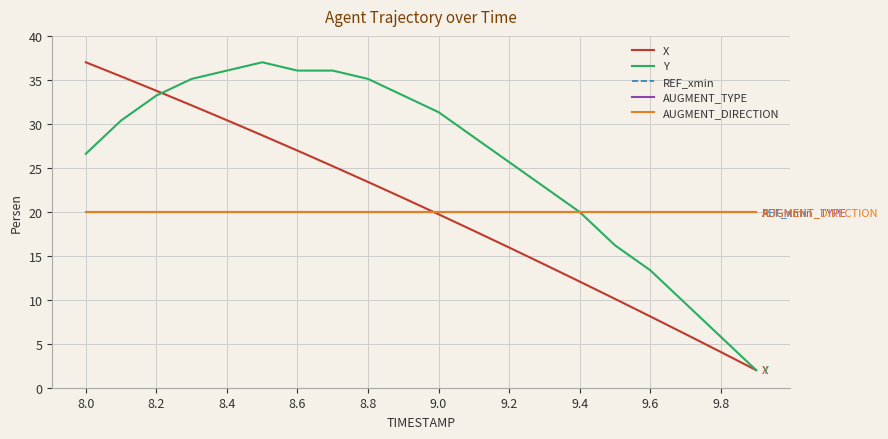

Is this an area chart (filled region under the line)?

No